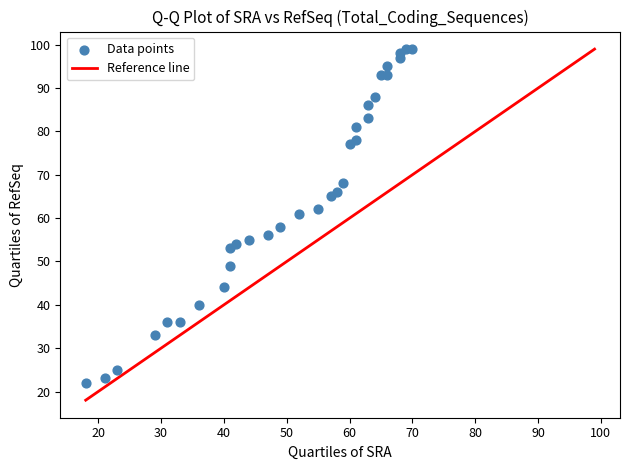

What Y value in the scatter plot is closest to 60?

61